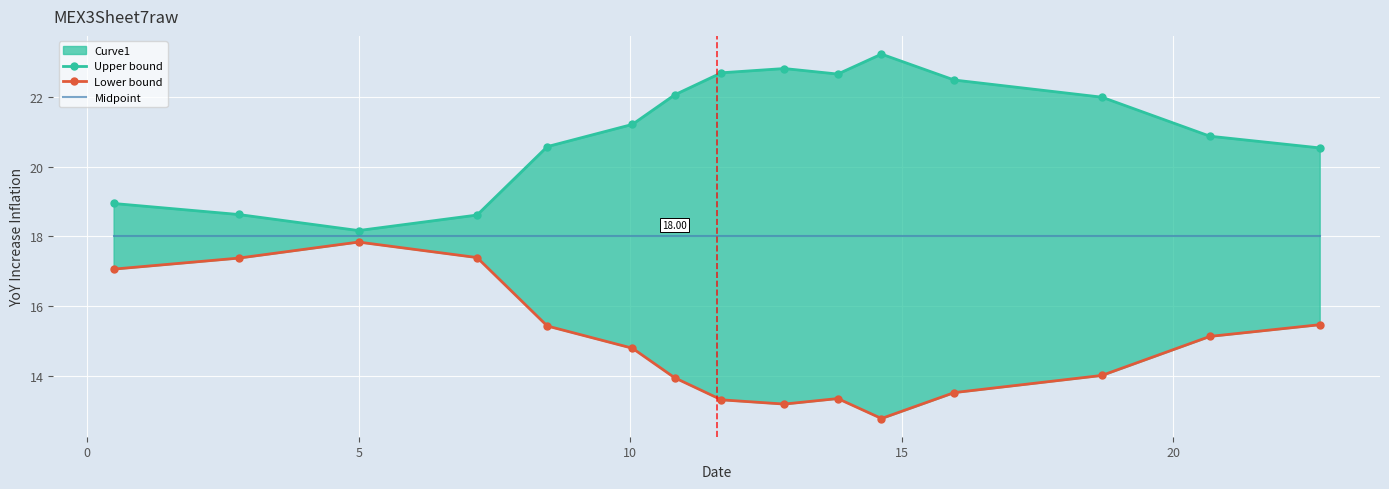

Reading right to left, list all the values displayed in this chart.

Upper bound: 20.5	20.9	22.0	22.5	23.2	22.7	22.8	22.7	22.1	21.2	20.6	18.6	18.2	18.6	18.9
Lower bound: 15.5	15.1	14.0	13.5	12.8	13.3	13.2	13.3	13.9	14.8	15.4	17.4	17.8	17.4	17.1
Midpoint: 18.0	18.0	18.0	18.0	18.0	18.0	18.0	18.0	18.0	18.0	18.0	18.0	18.0	18.0	18.0